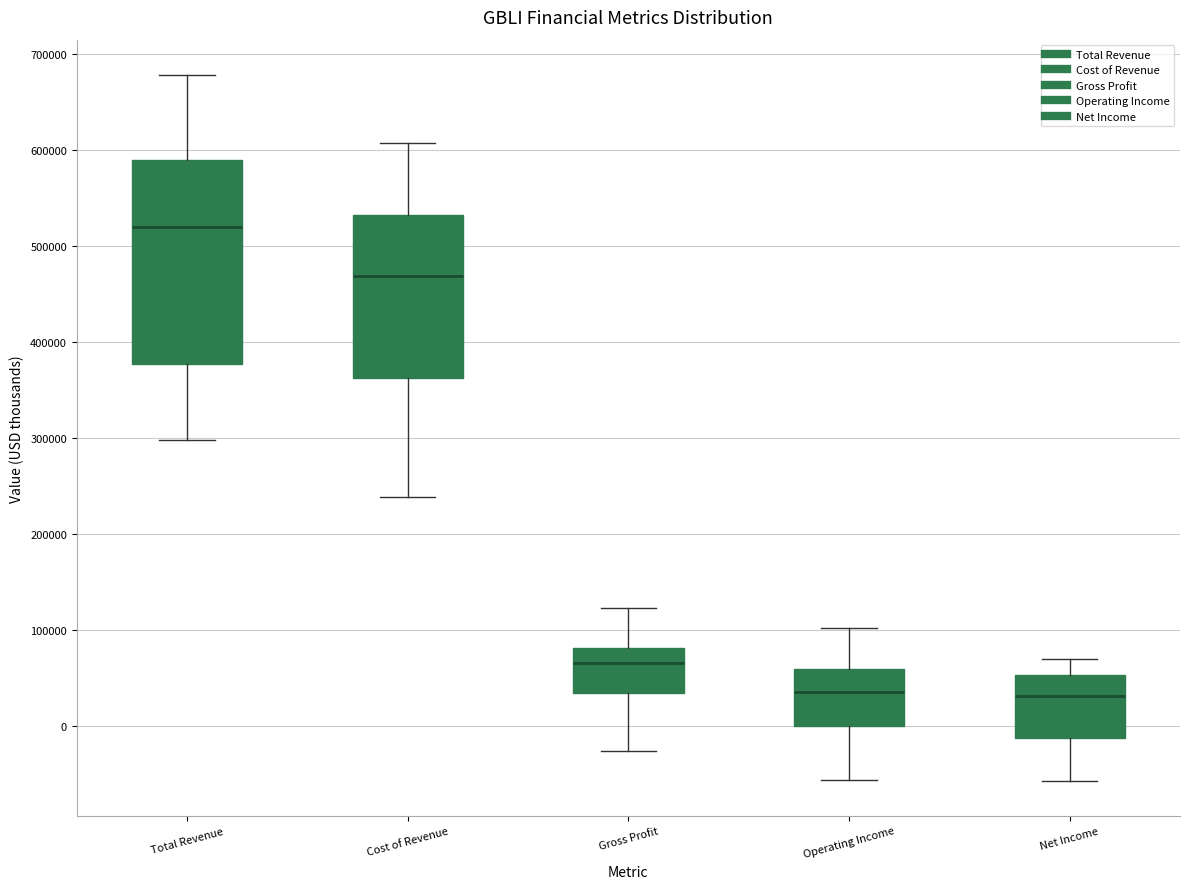

Reading left to right, transcribe this box plot: for each box, give where its median line is, the range the box spans, and where its two whiskers end, as read against the y-axis. The values are not printed on the chart, so give them approximately, as read against the axis.

Total Revenue: median 520000, box 380000 to 590000, whiskers 300000 to 680000
Cost of Revenue: median 470000, box 360000 to 530000, whiskers 240000 to 610000
Gross Profit: median 70000, box 30000 to 80000, whiskers -30000 to 120000
Operating Income: median 40000, box 0 to 60000, whiskers -60000 to 100000
Net Income: median 30000, box -10000 to 50000, whiskers -60000 to 70000